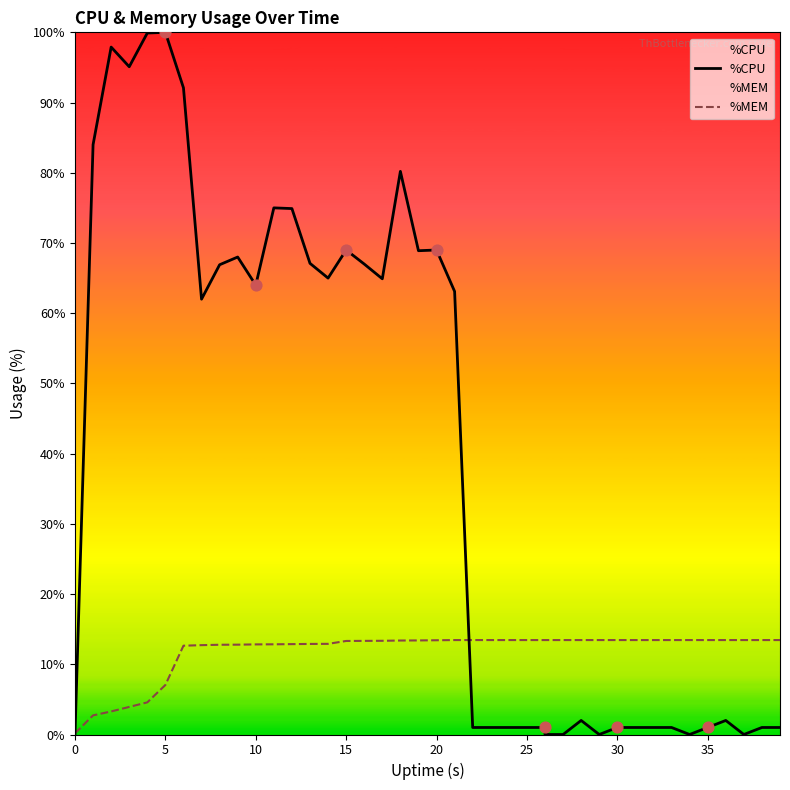

What is the total value across all series at 31?

14.4